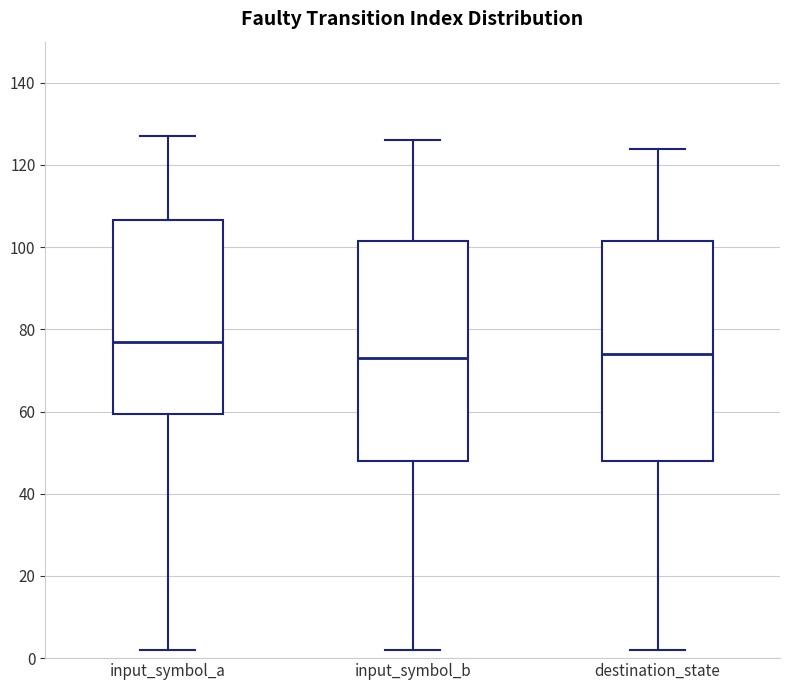

Which box's median line is the highest?

input_symbol_a